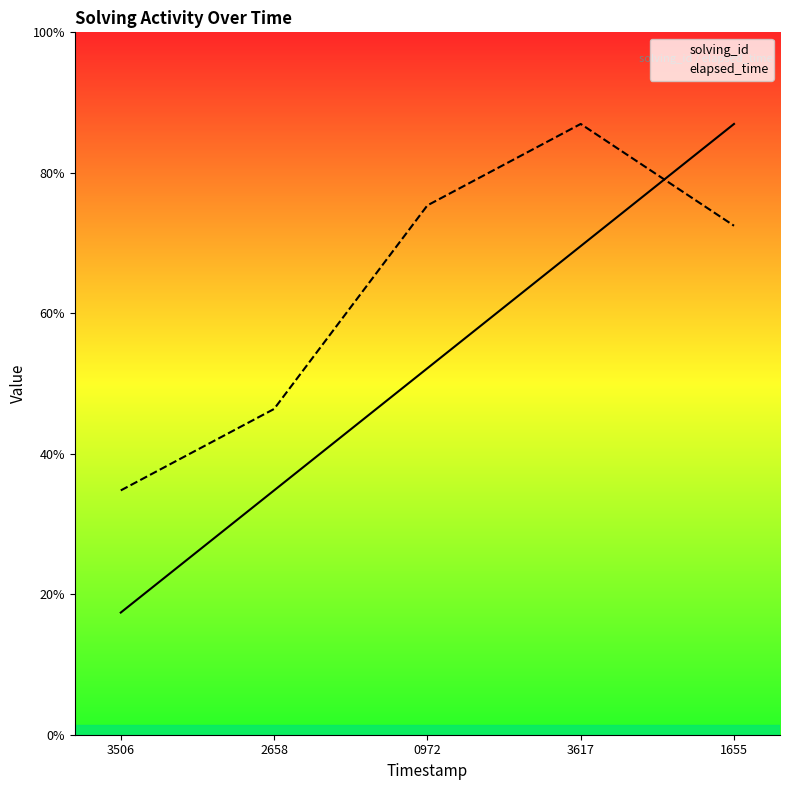

The solving_id series shows 14 at 3617. True or false?

False